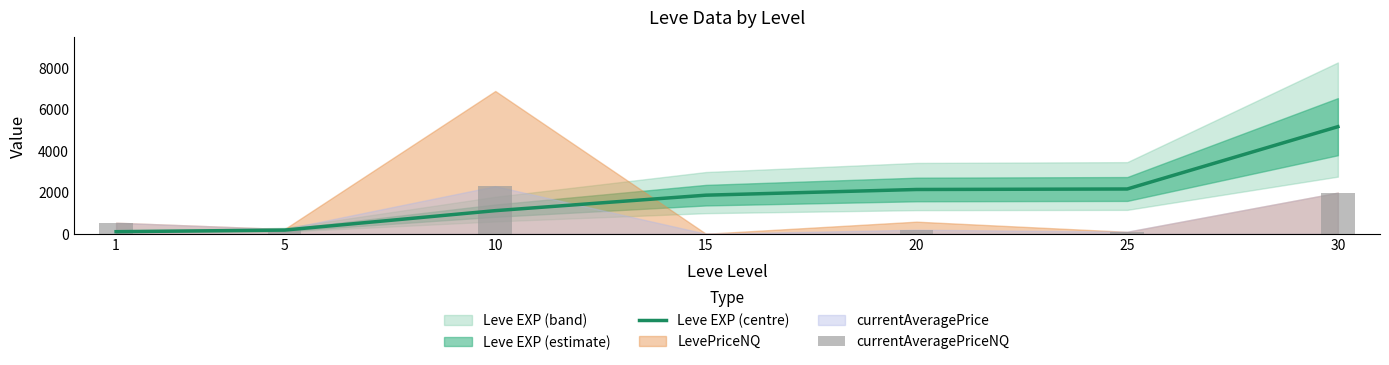

The value of Leve EXP (centre) at 10 is 336.6. True or false?

False